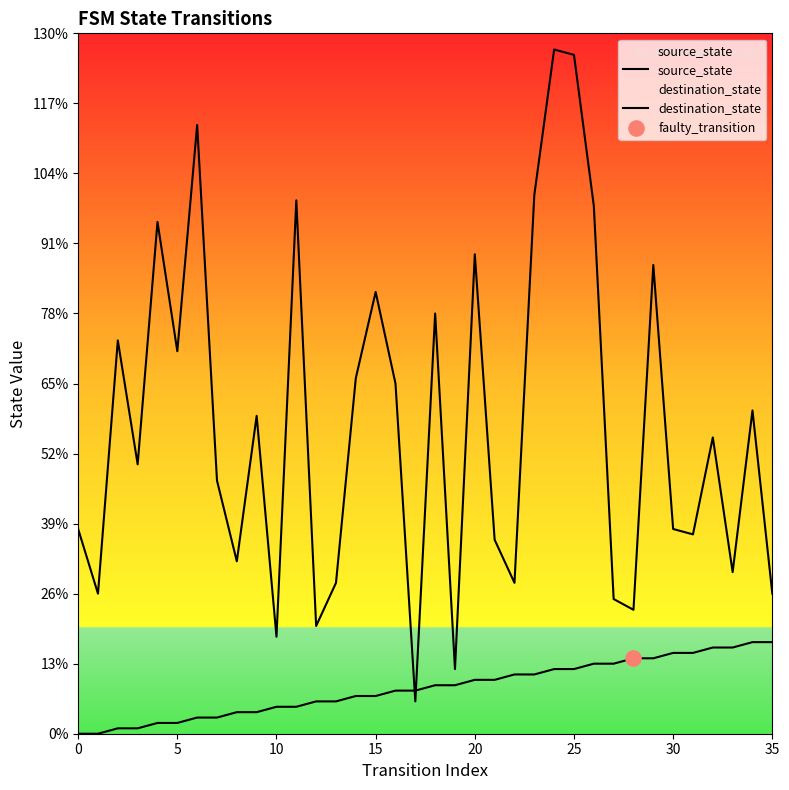

Is the value of source_state at 9 greater than the value of destination_state at 18?

No